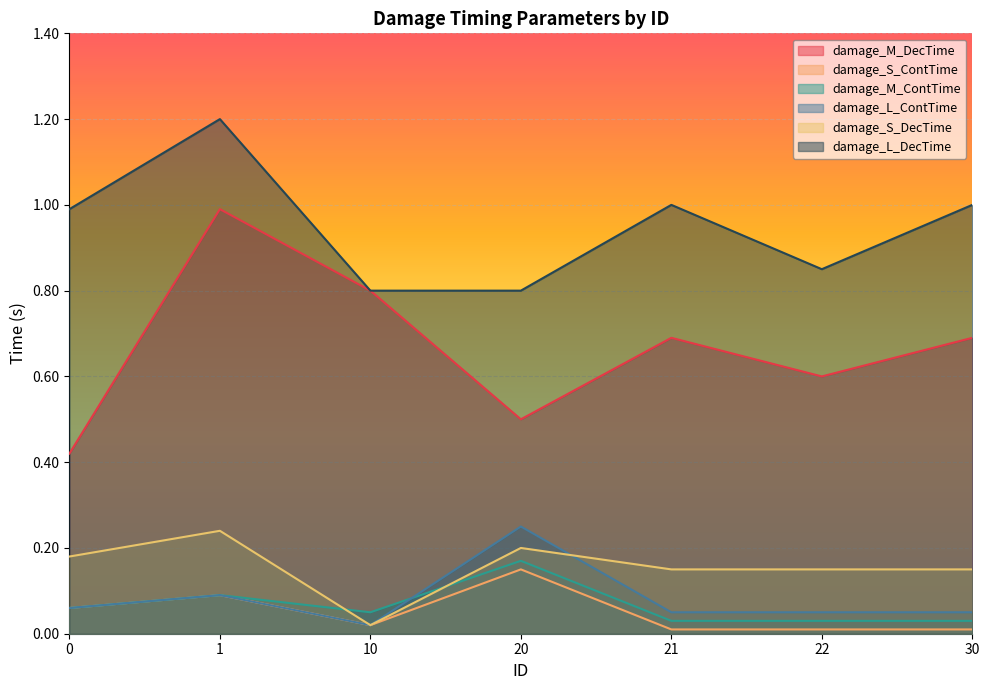

Which label corresponds to the smallest value in the chart?

21